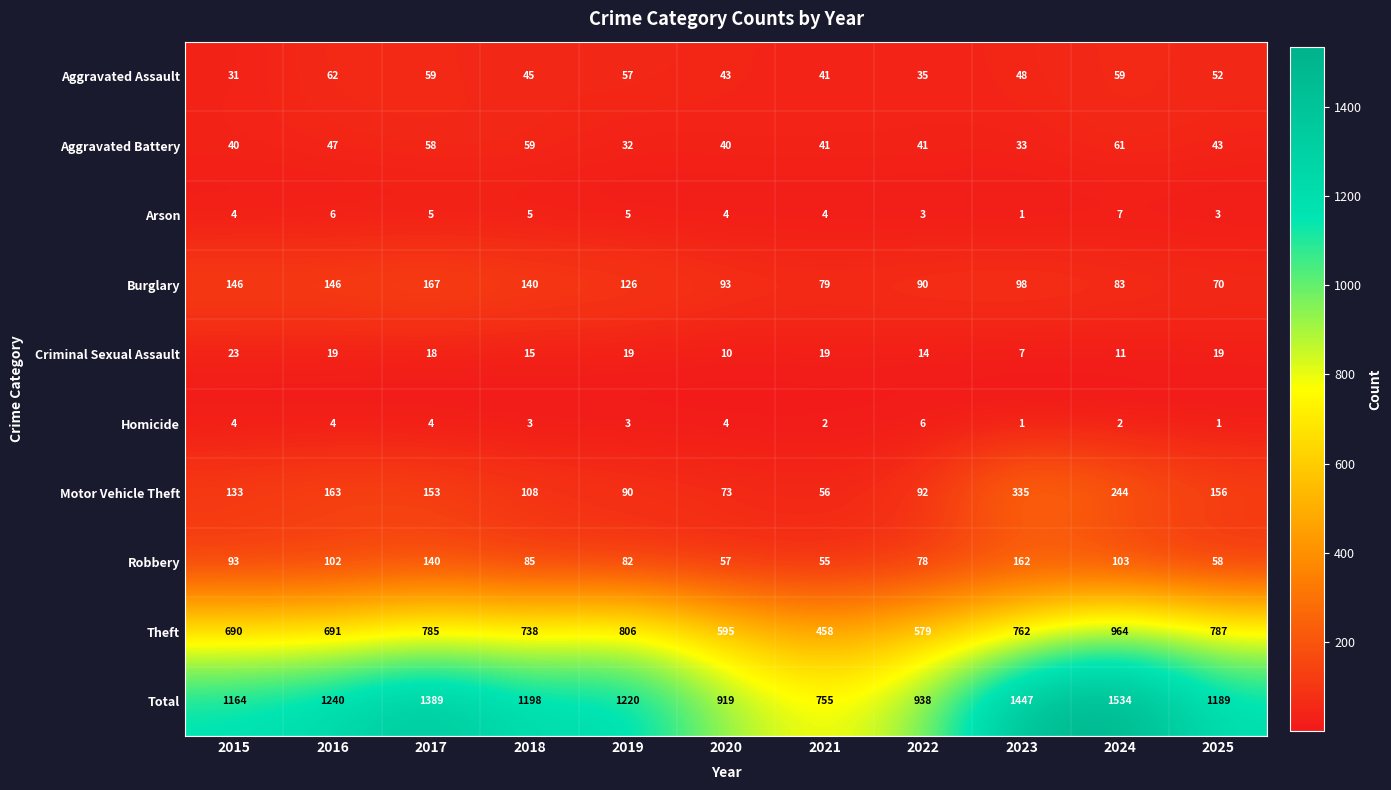

At which category does the chart reach its peak across all series?

2024